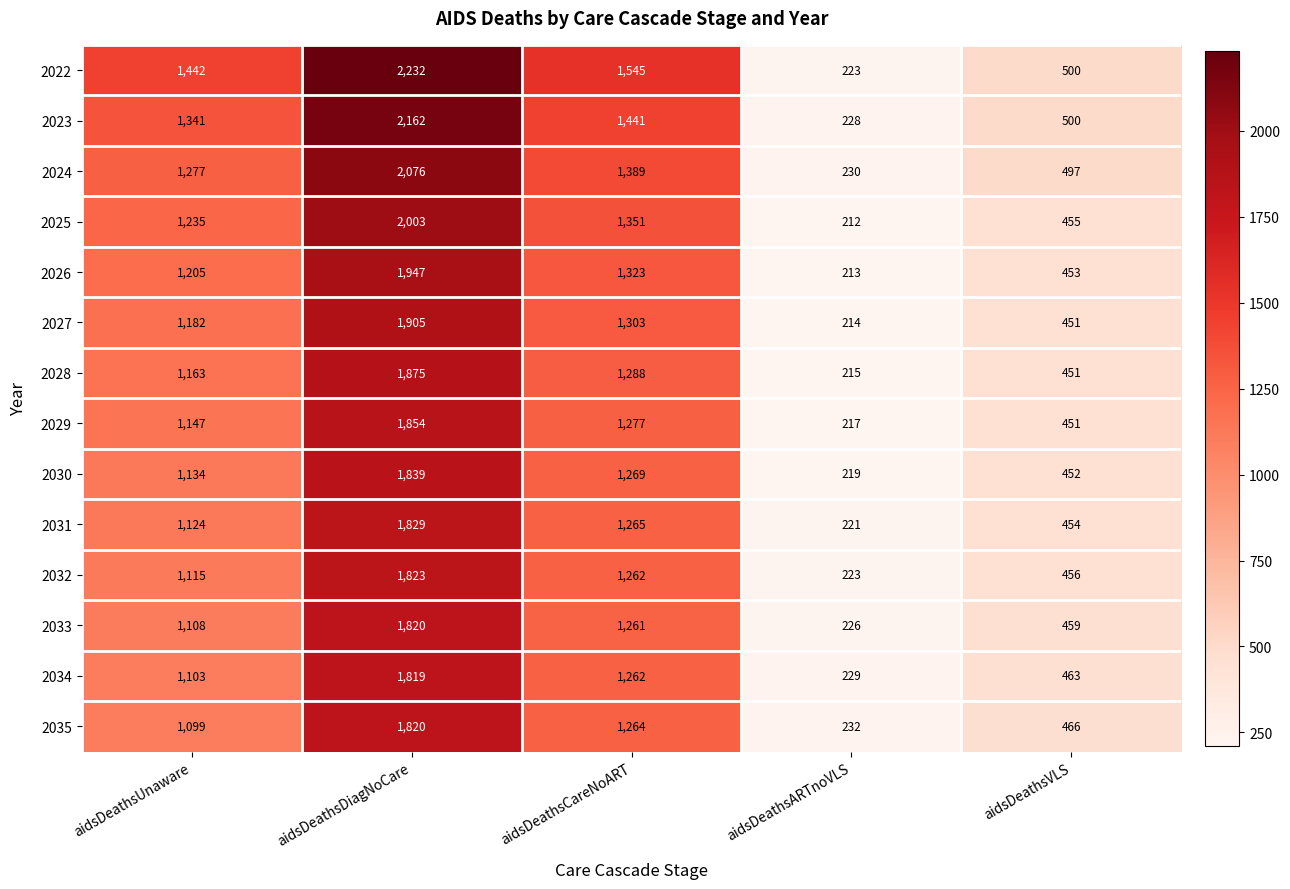

Which label corresponds to the smallest value in the chart?

aidsDeathsARTnoVLS